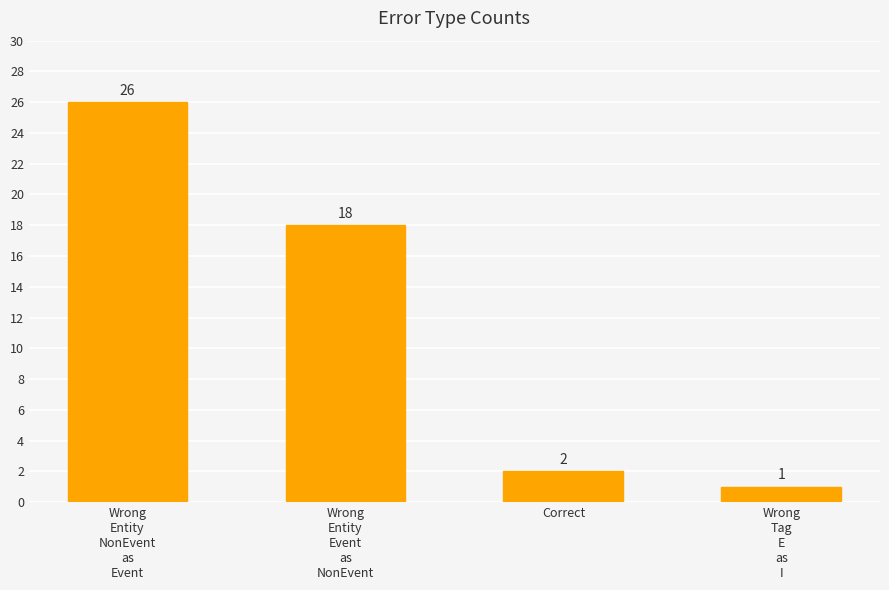

Between Wrong
Tag
E
as
I and Wrong
Entity
Event
as
NonEvent, which is larger?

Wrong
Entity
Event
as
NonEvent